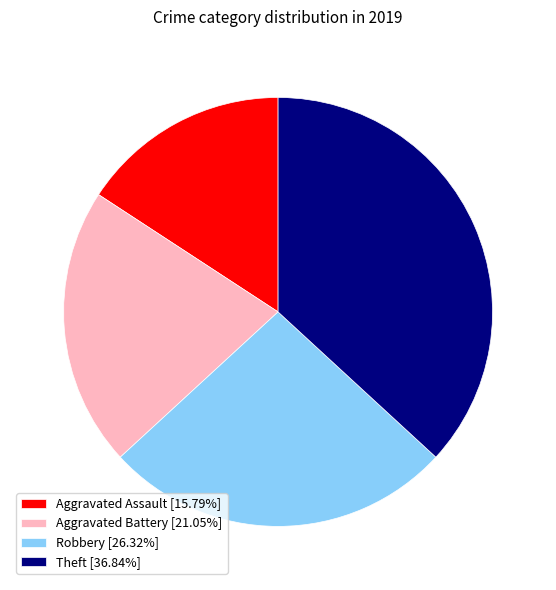

Is the sum of Theft [36.84%] and Aggravated Battery [21.05%] greater than half?

Yes